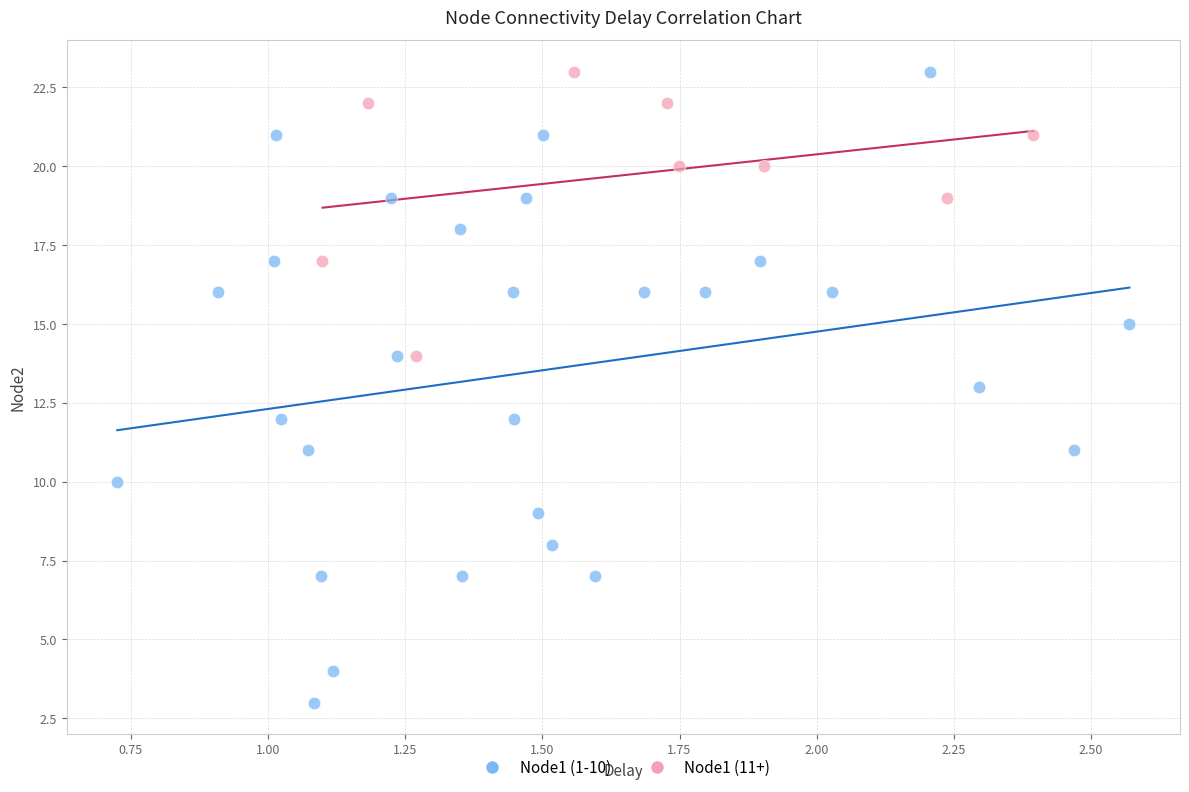

Which series contains the lowest Y value?

Node1 (1-10)